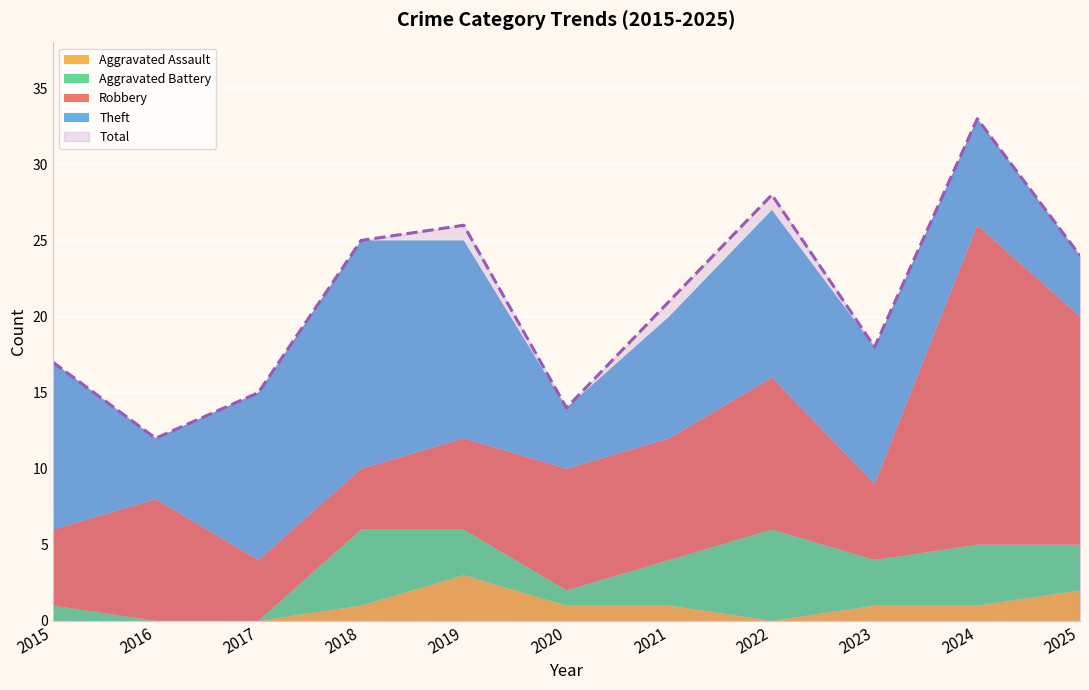

What is the sum of all Total values?

233